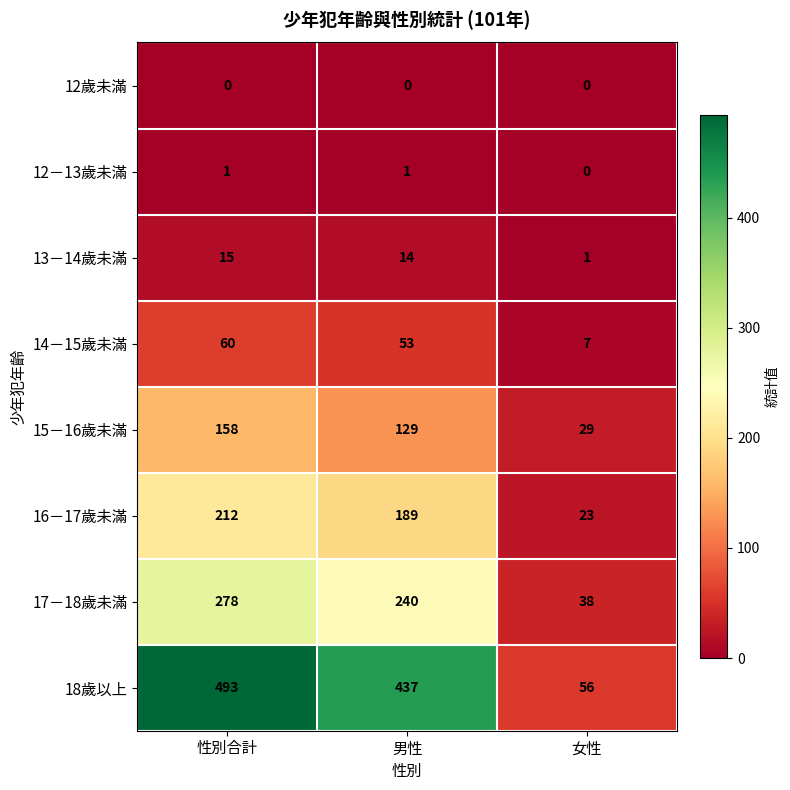

Rank the series by their maximum value, from highest to lowest.

18歲以上, 17－18歲未滿, 16－17歲未滿, 15－16歲未滿, 14－15歲未滿, 13－14歲未滿, 12－13歲未滿, 12歲未滿